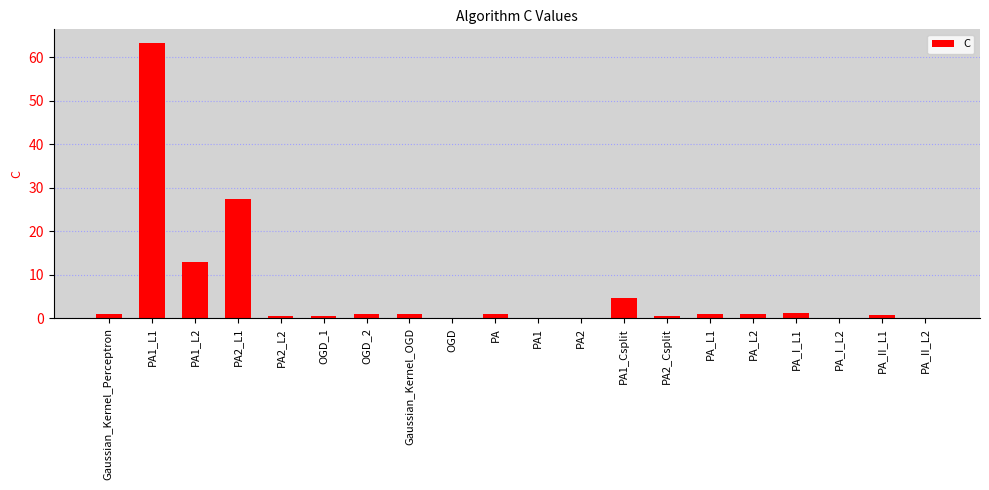

What is the sum of all values?

118.3